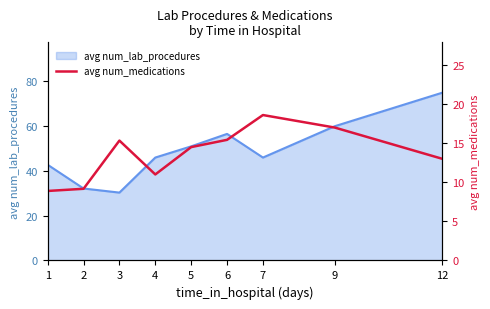

Does the chart display data point markers on the line(s)?

No